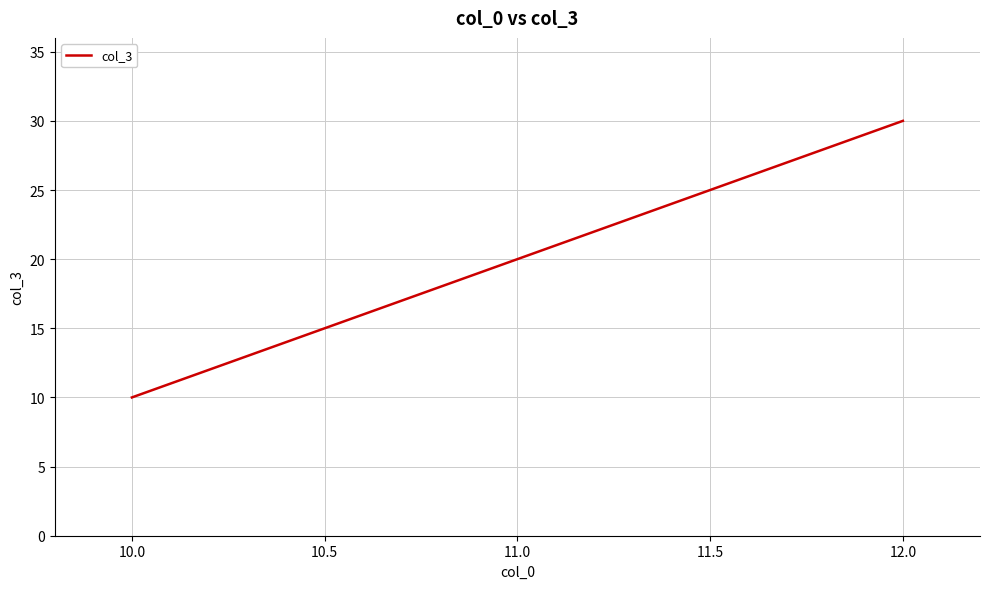

What is the sum of all values?

60